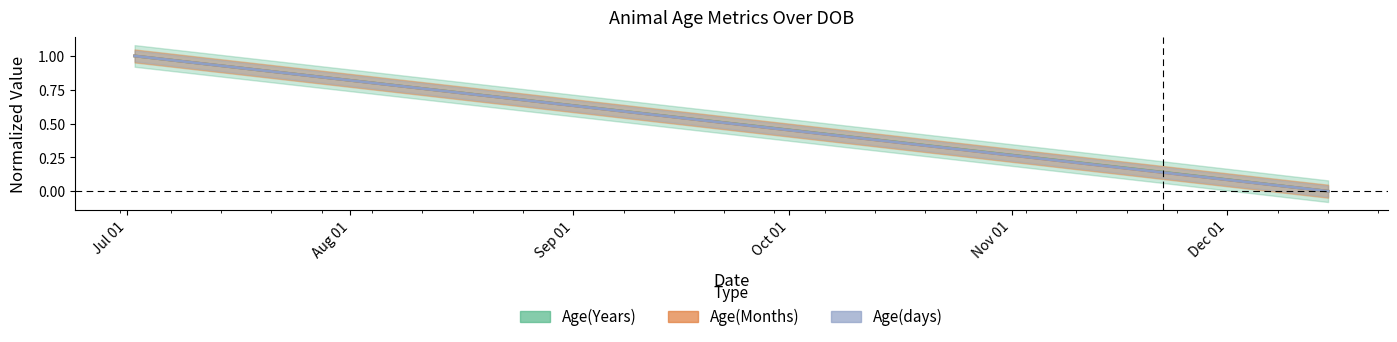

Where is Age(Months) nearest to the value 0?

2020-12-15